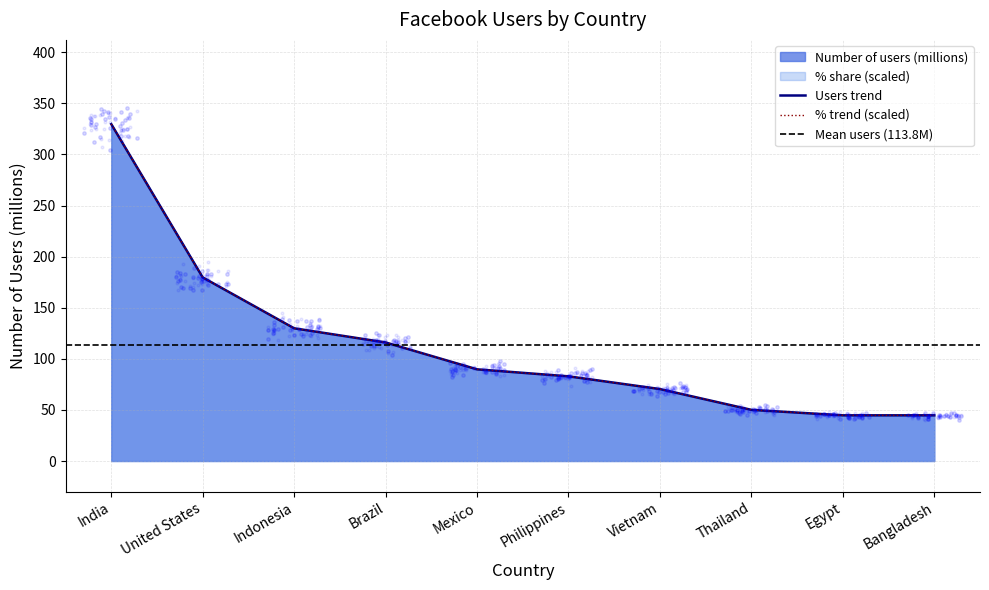

Which series contains the lowest Y value?

%